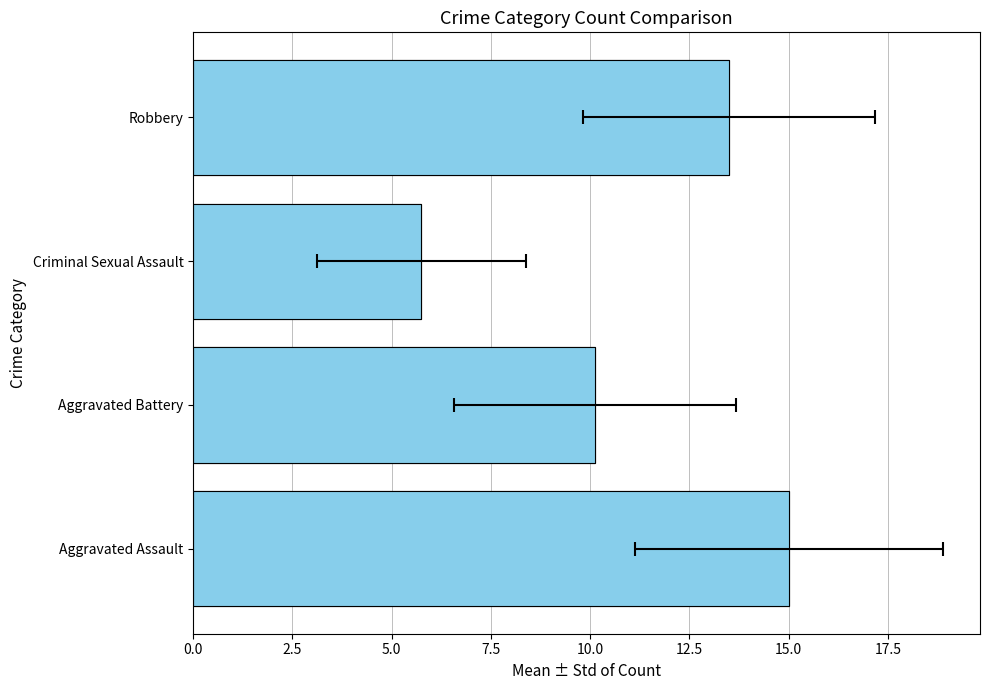

True or false: the data shows 7.5 at 7.5.

False